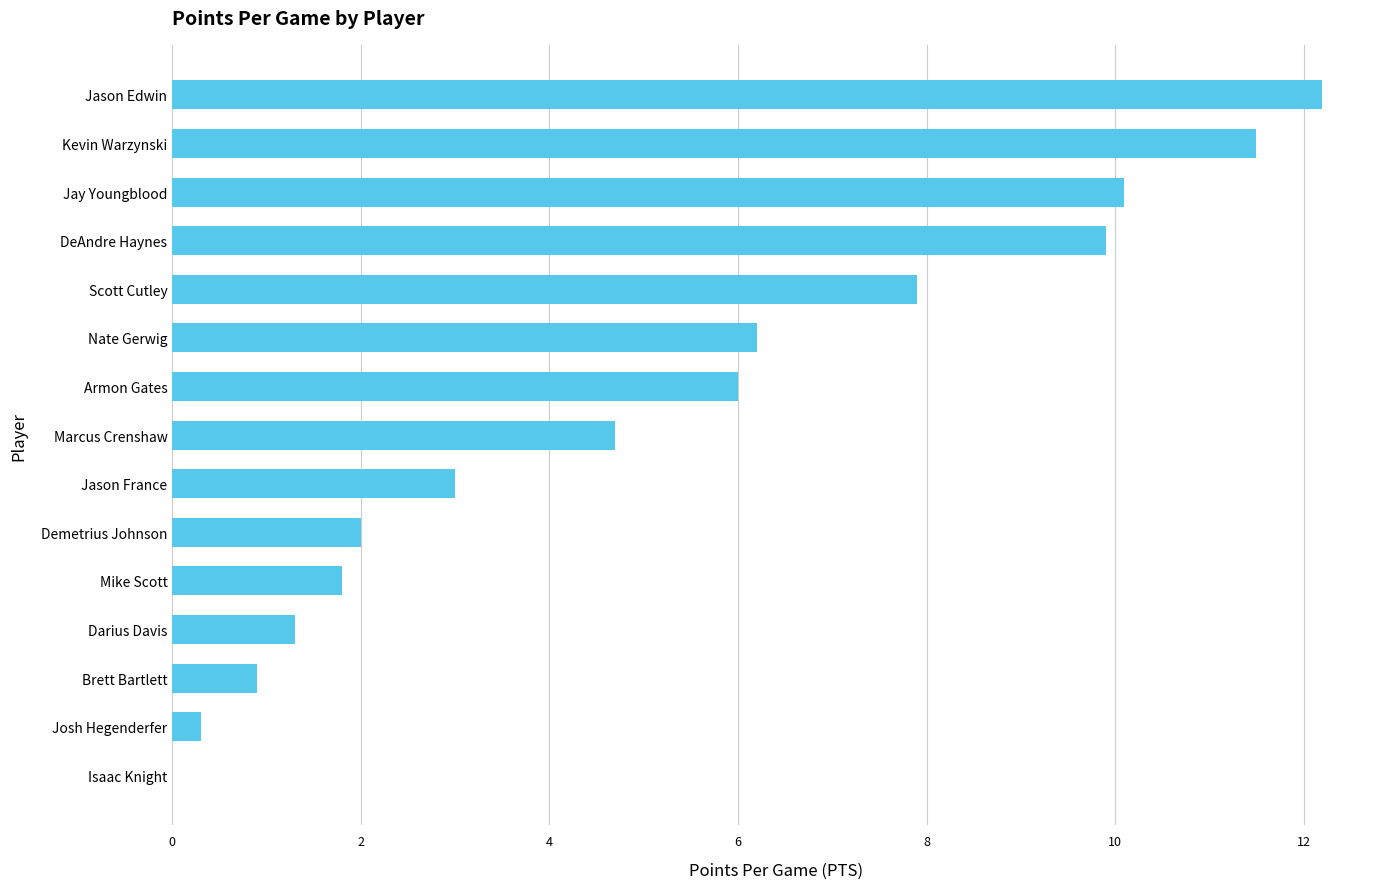

True or false: the data shows 0.0 at Isaac Knight.

True